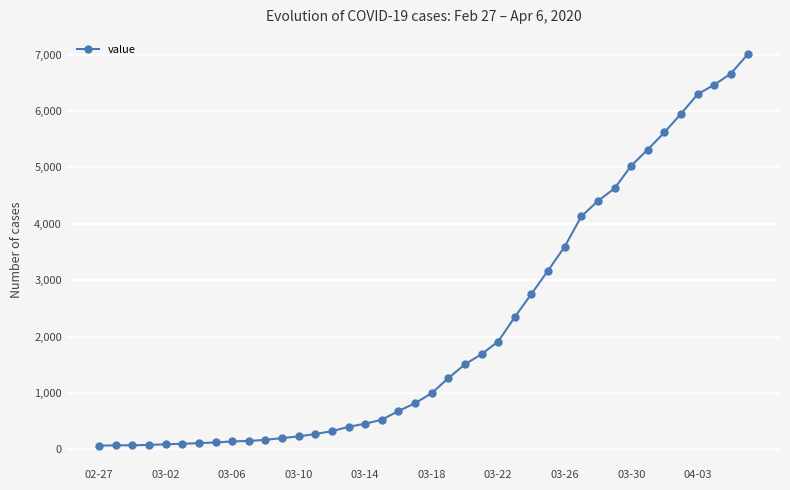

What is the greatest value displayed?

7005